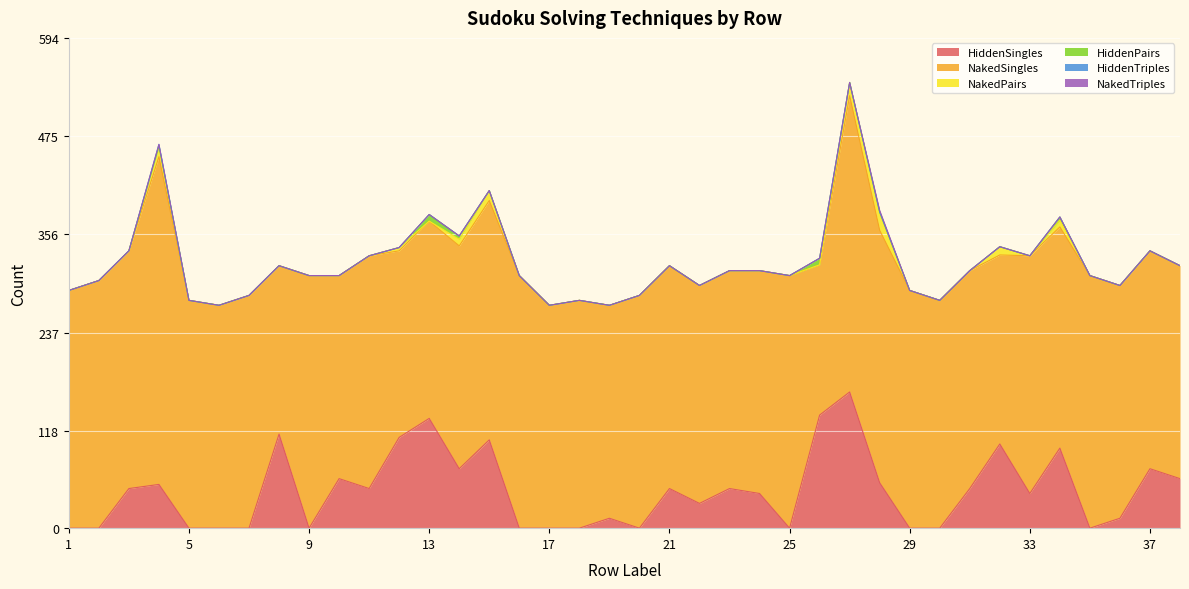

List the series in order of their peak value, lowest first.

HiddenTriples, NakedTriples, HiddenPairs, NakedPairs, HiddenSingles, NakedSingles